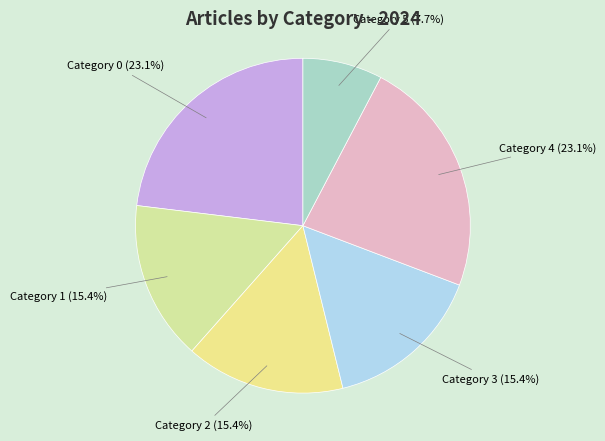

Approximately how many times larger is the value at Category 5 compared to Category 1?

0.5